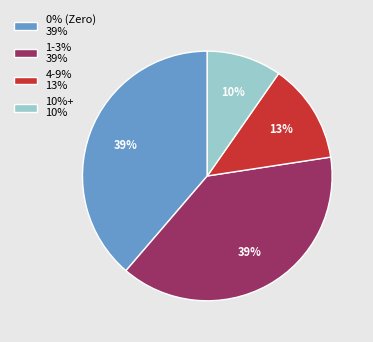

Is there any slice that represents more than half of the pie?

No